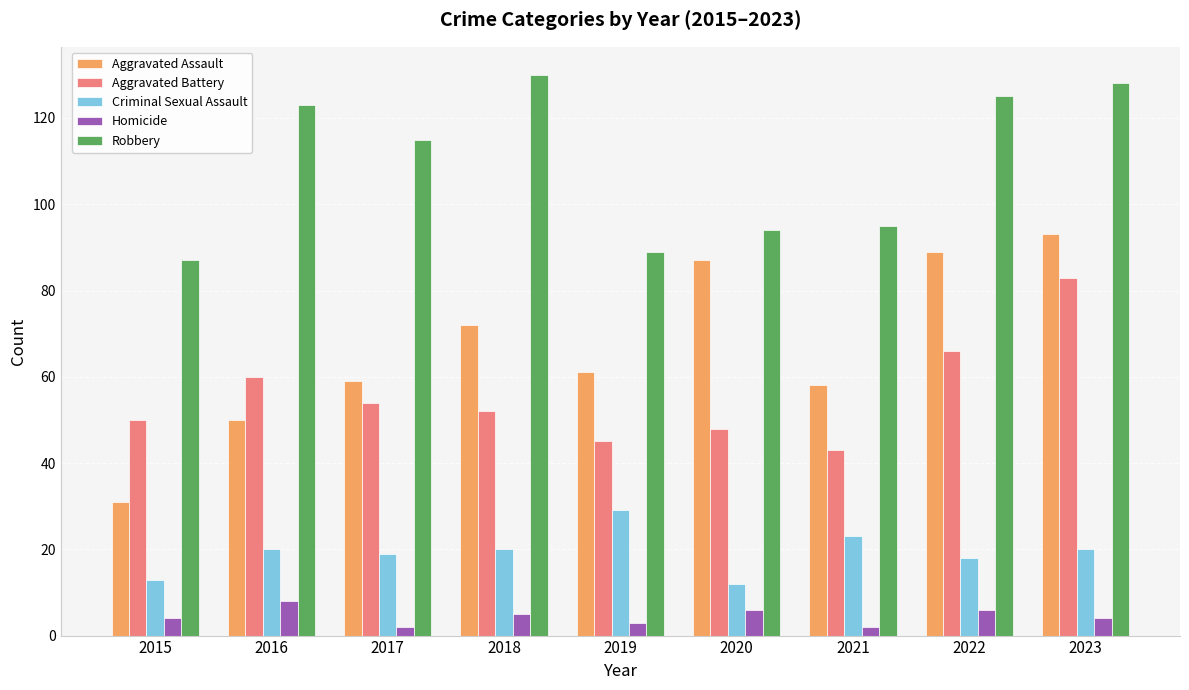

At 2015, list the series in order from smallest to largest.

Homicide, Criminal Sexual Assault, Aggravated Assault, Aggravated Battery, Robbery